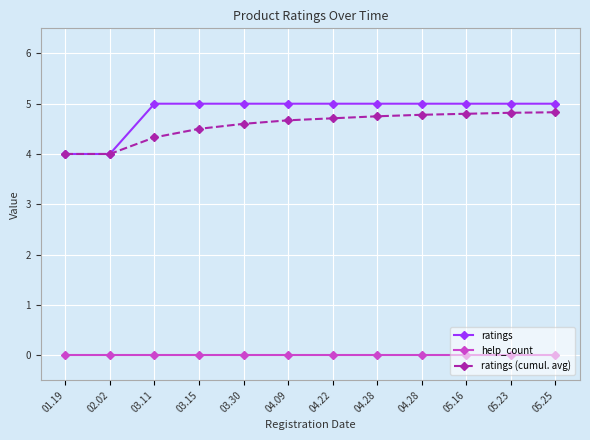

Which has a higher value, 03.15 or 05.25?

03.15